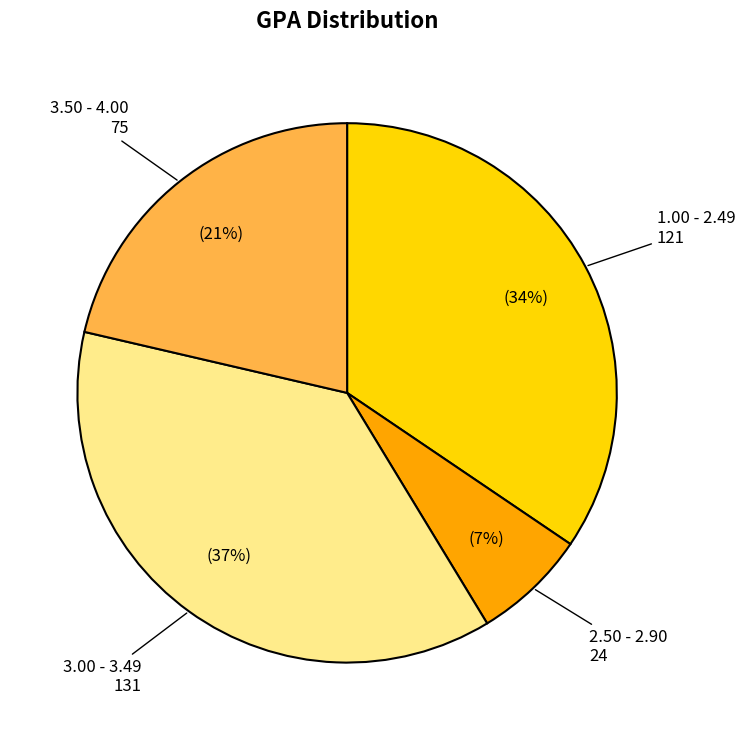

To the nearest percent, what is the average slice percentage?

25%